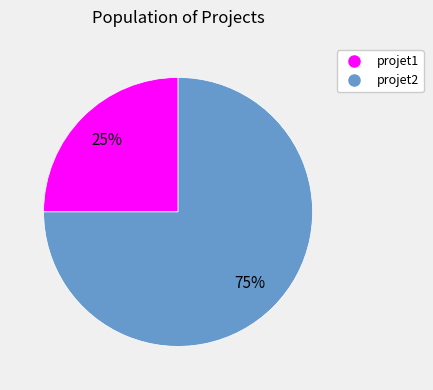

True or false: projet1 accounts for 25% of the total.

True